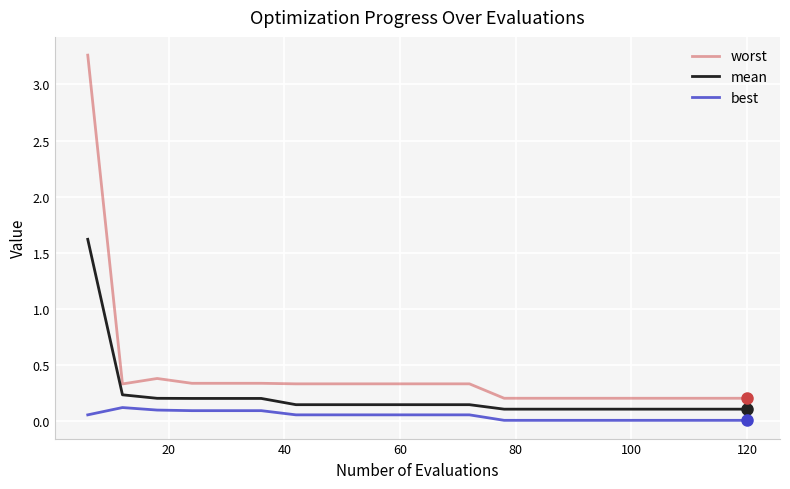

Which series has the largest total across all categories?

worst